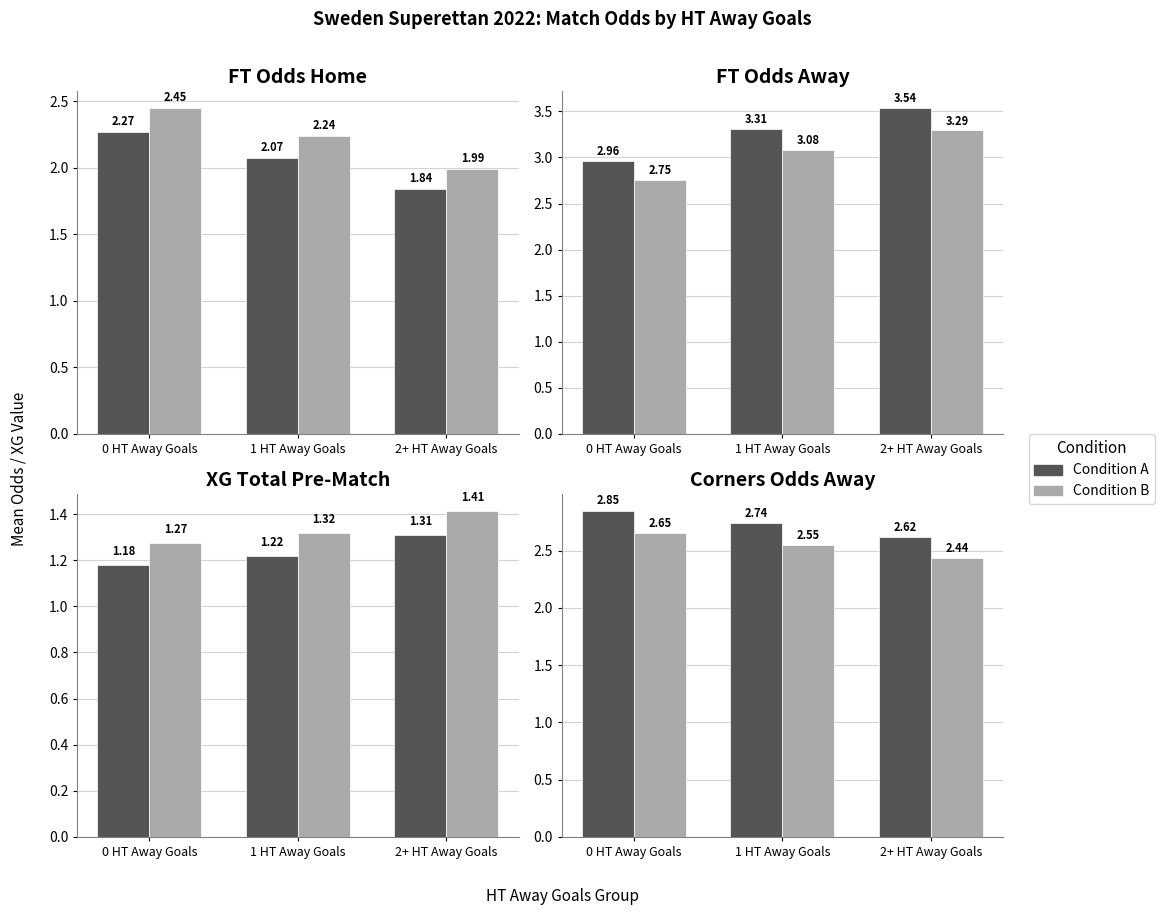

The value of Condition B at 0 HT Away Goals is 1.2. True or false?

False